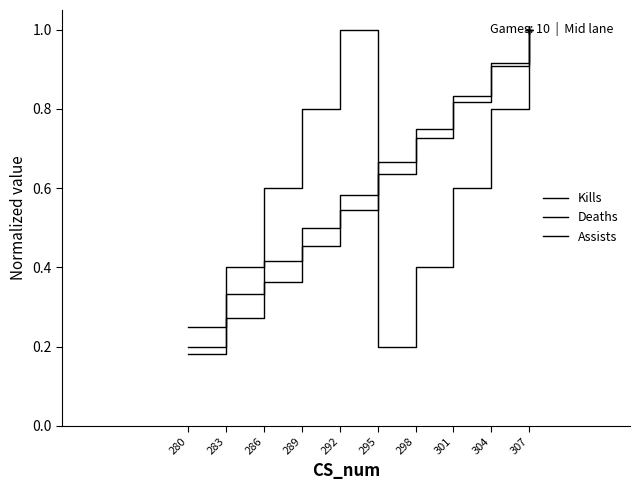

Is this an area chart (filled region under the line)?

No